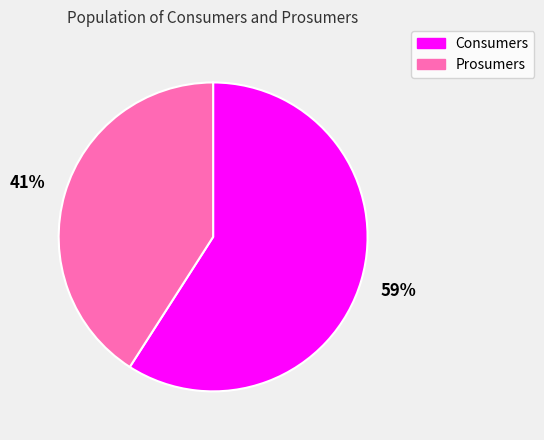

Approximately how many times larger is the value at Prosumers compared to Consumers?

0.7